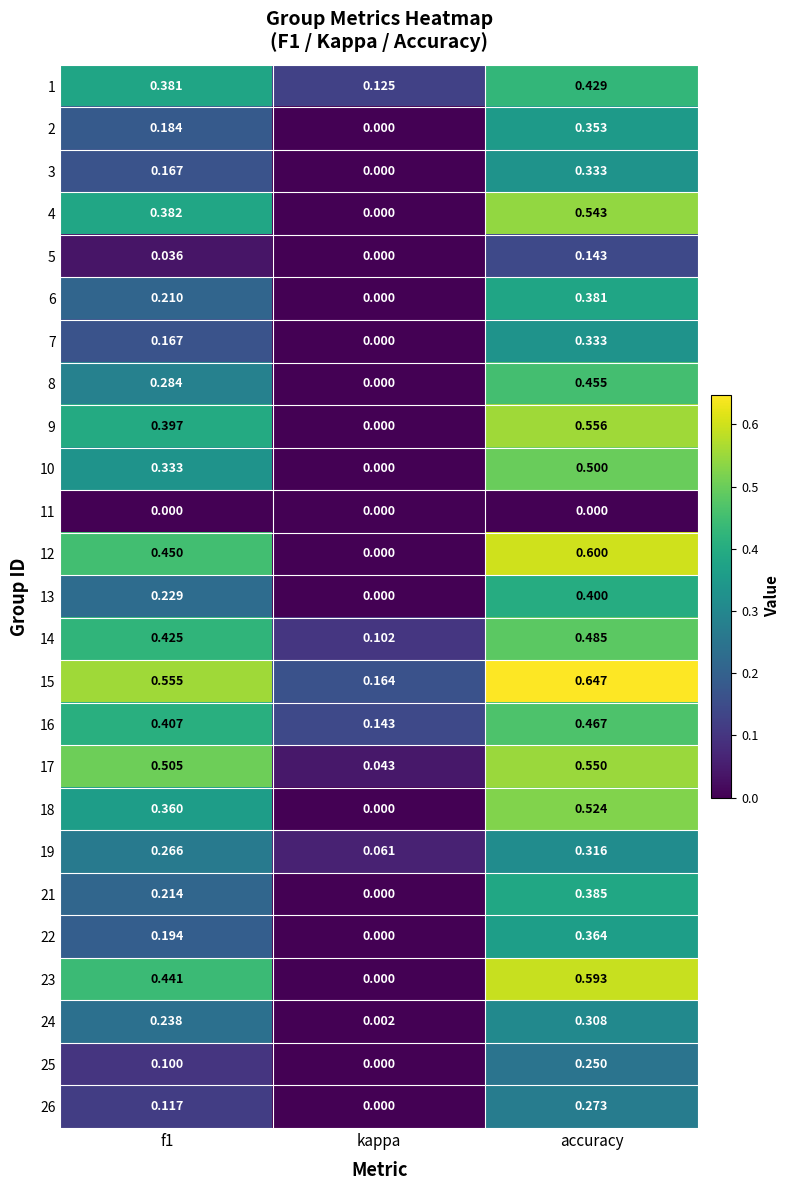

Is the value of 8 at f1 greater than the value of 19 at f1?

Yes